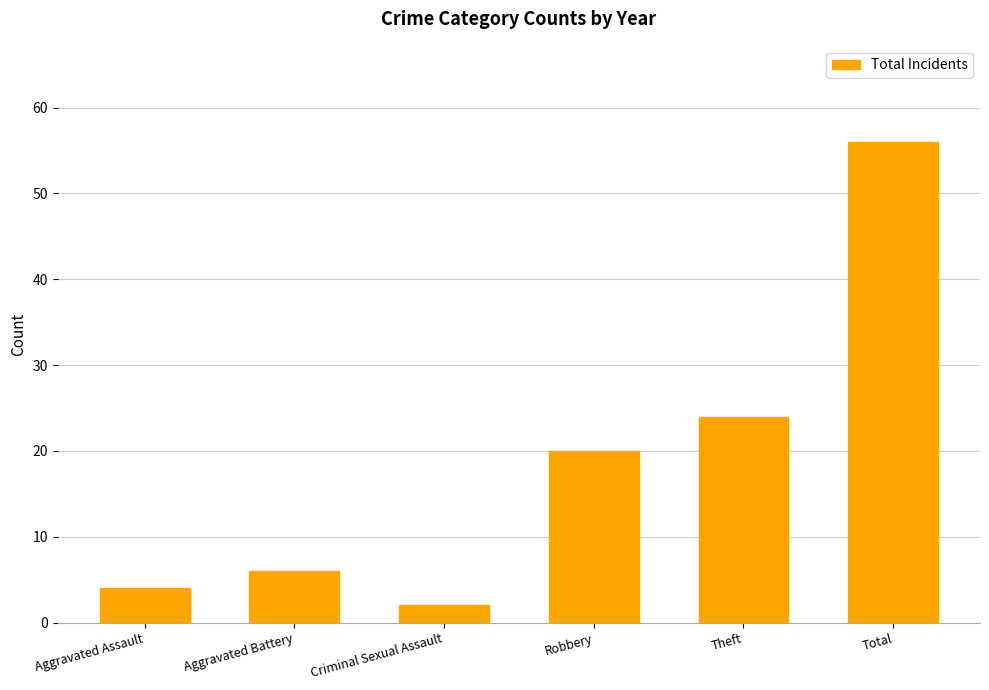

How many values are below 20?

3